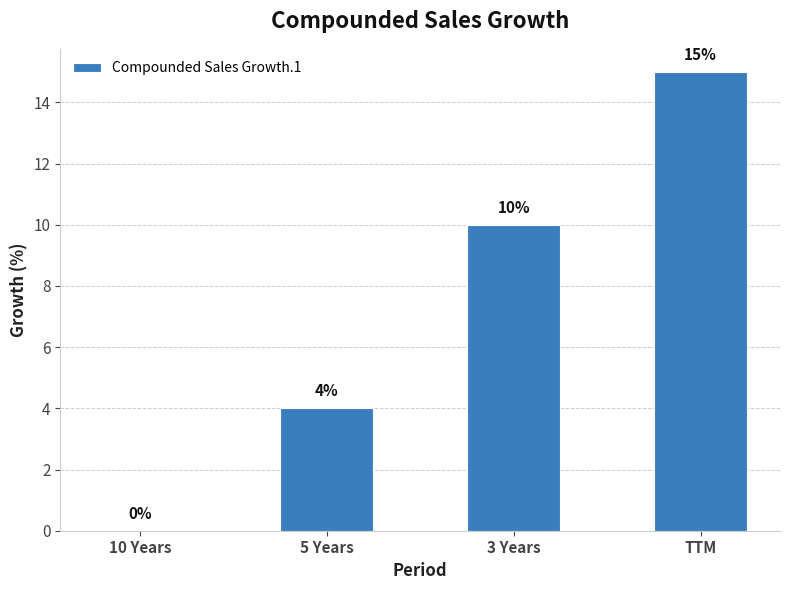

What is the sum of the values at TTM and 5 Years?

19